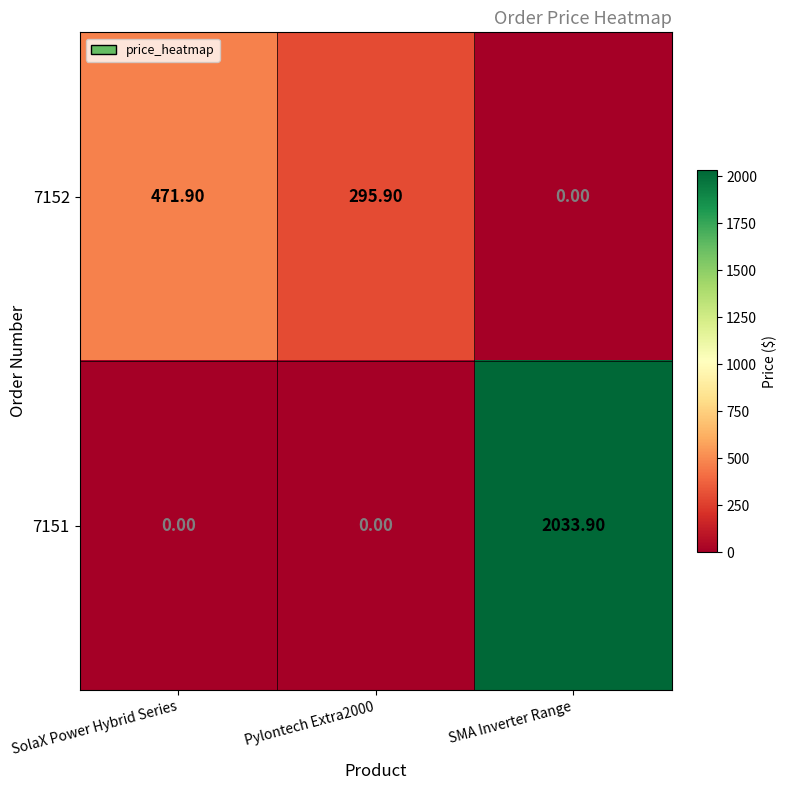

What is the difference between the 7151 values at SMA Inverter Range and SolaX Power Hybrid Series?

2033.9